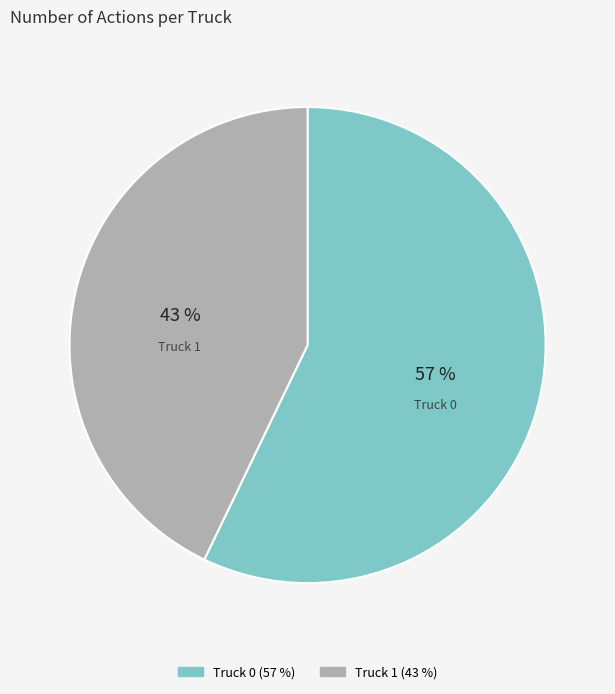

How many segments does this pie chart have?

2